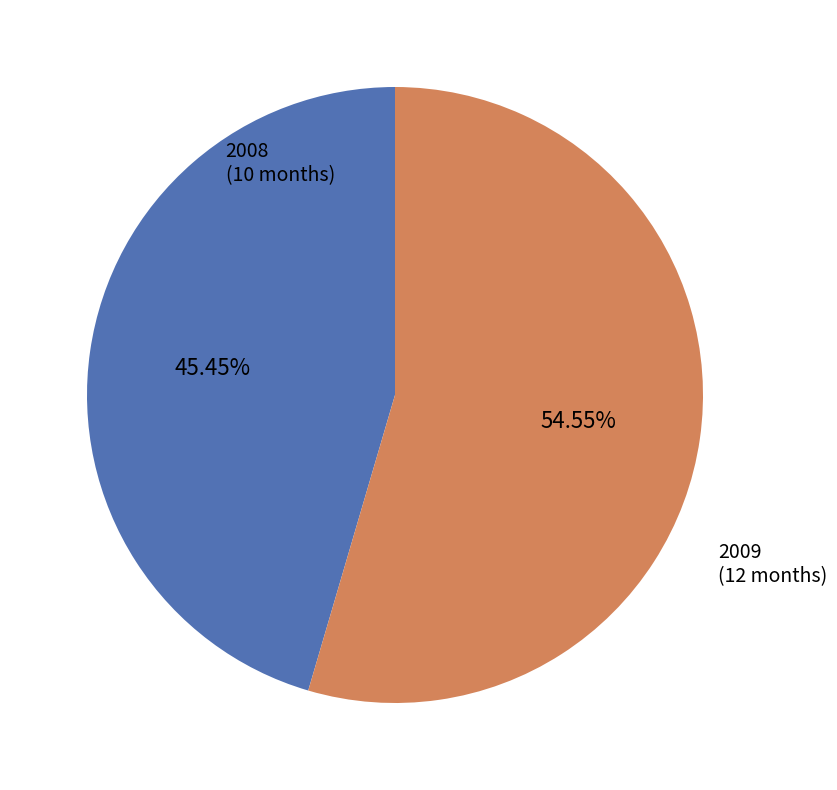

Does any single category account for the majority?

Yes